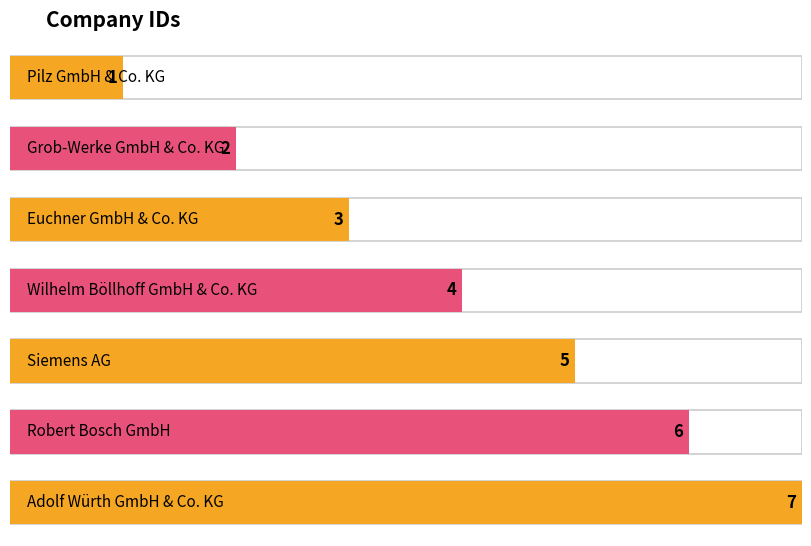

Reading right to left, what are all the values shown in this chart?

7	6	5	4	3	2	1